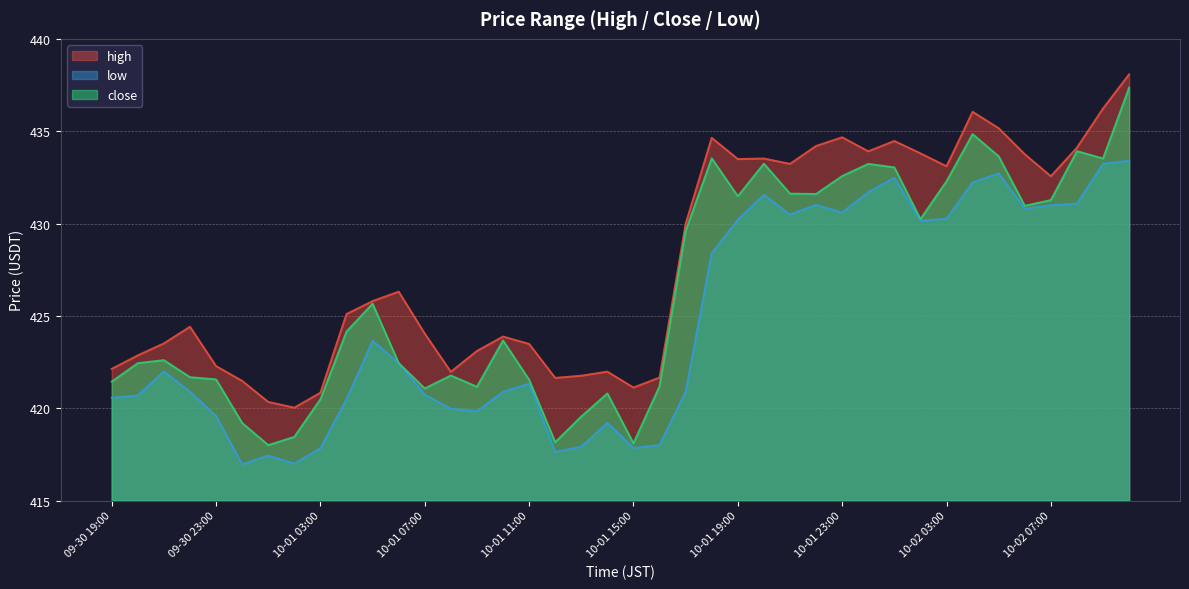

At which label is low closest to 425?

10-01 05:00